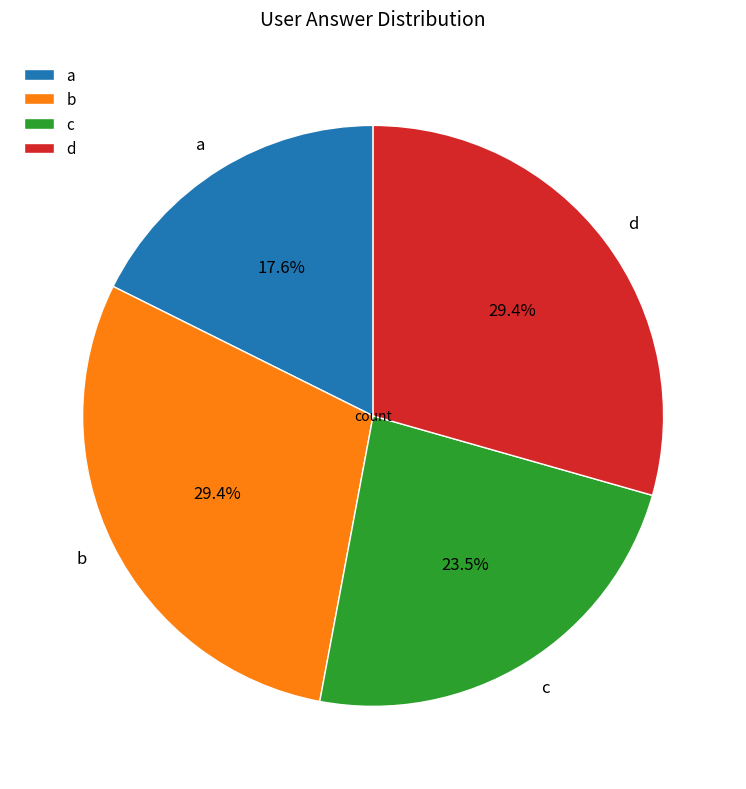

To the nearest percent, what portion does a represent?

18%